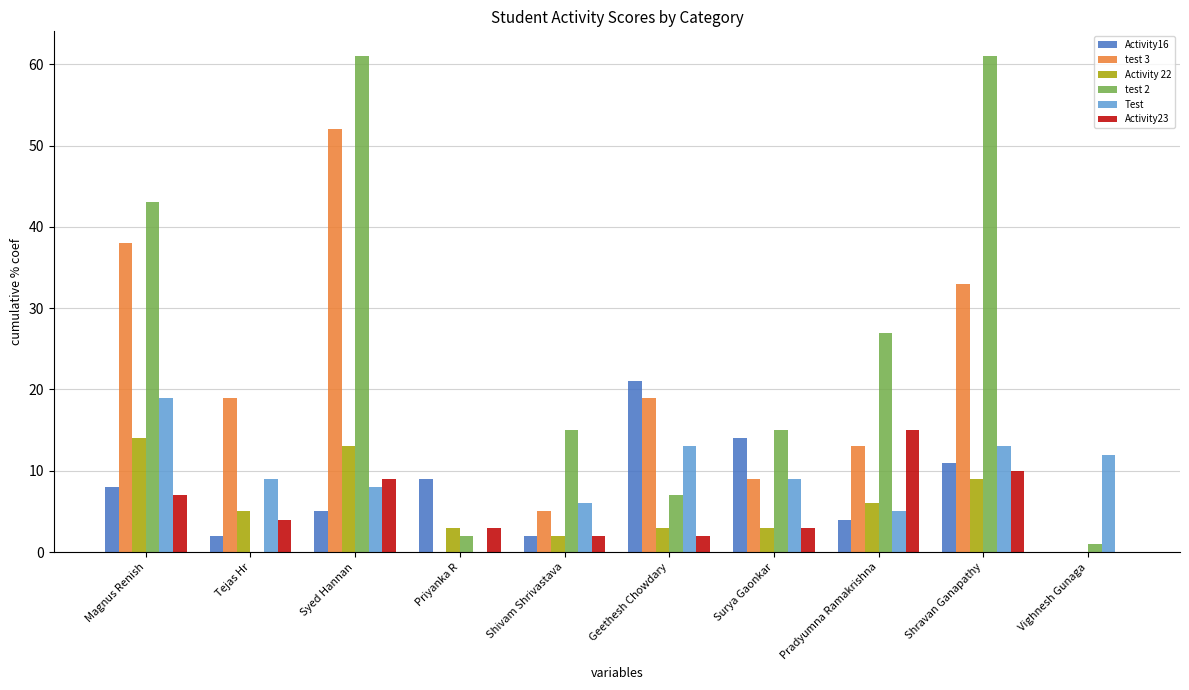

What is the sum of all Test values?

94